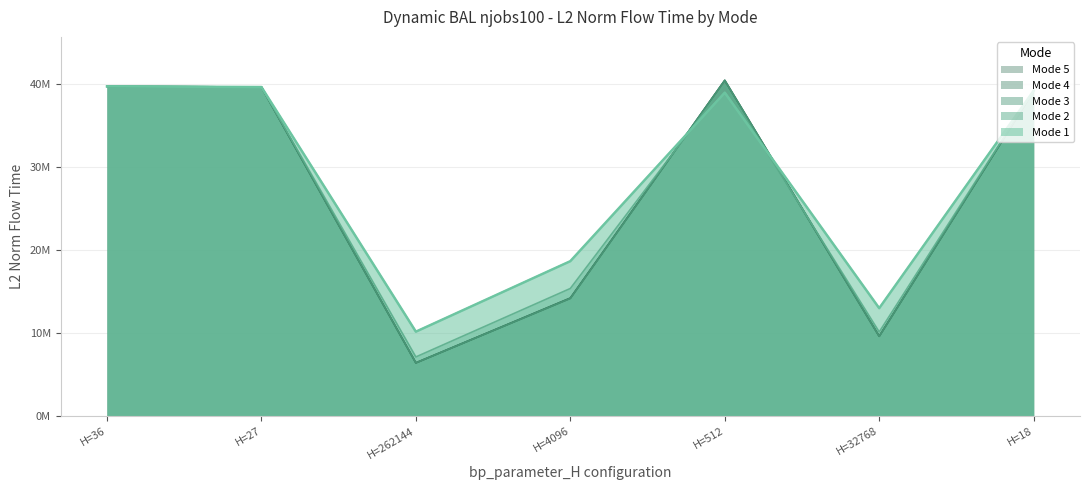

How many values in the mode1 series are below 38994904?

3